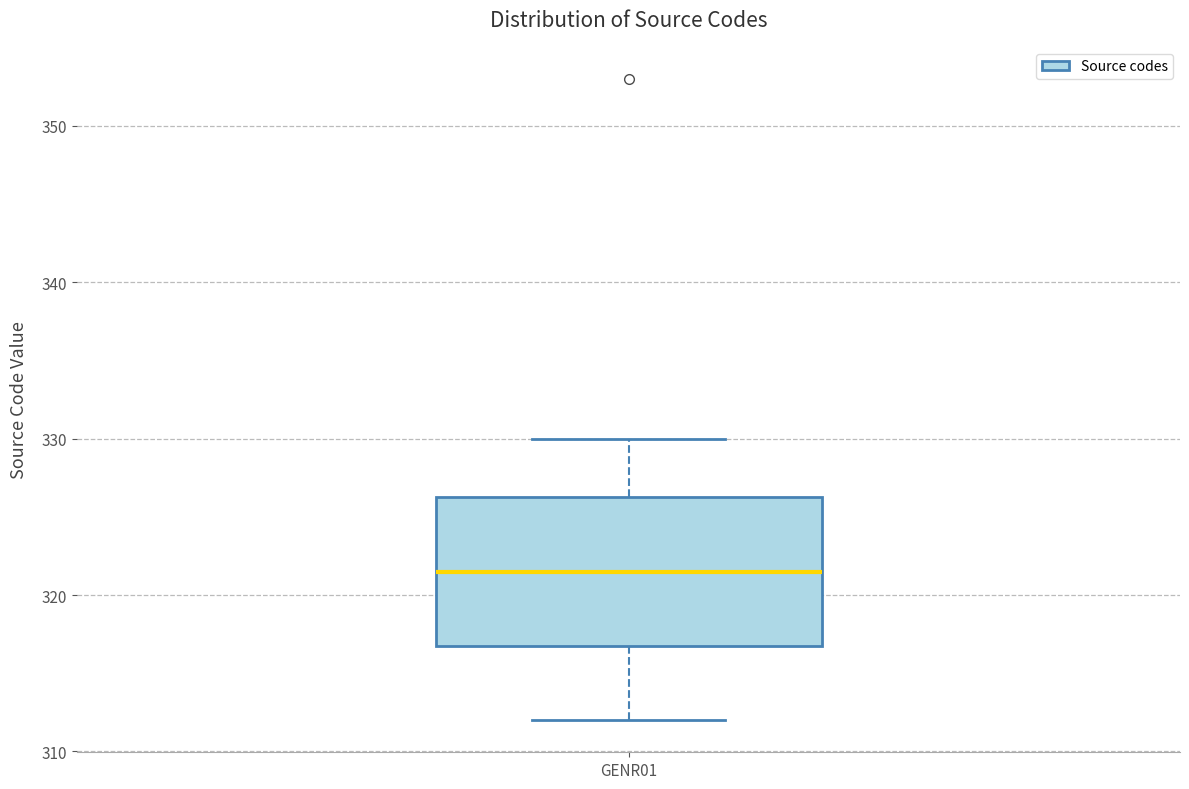

Where does the median line of the box for GENR01 sit on the y-axis? The values are not printed on the chart, so give them approximately, as read against the axis.

322